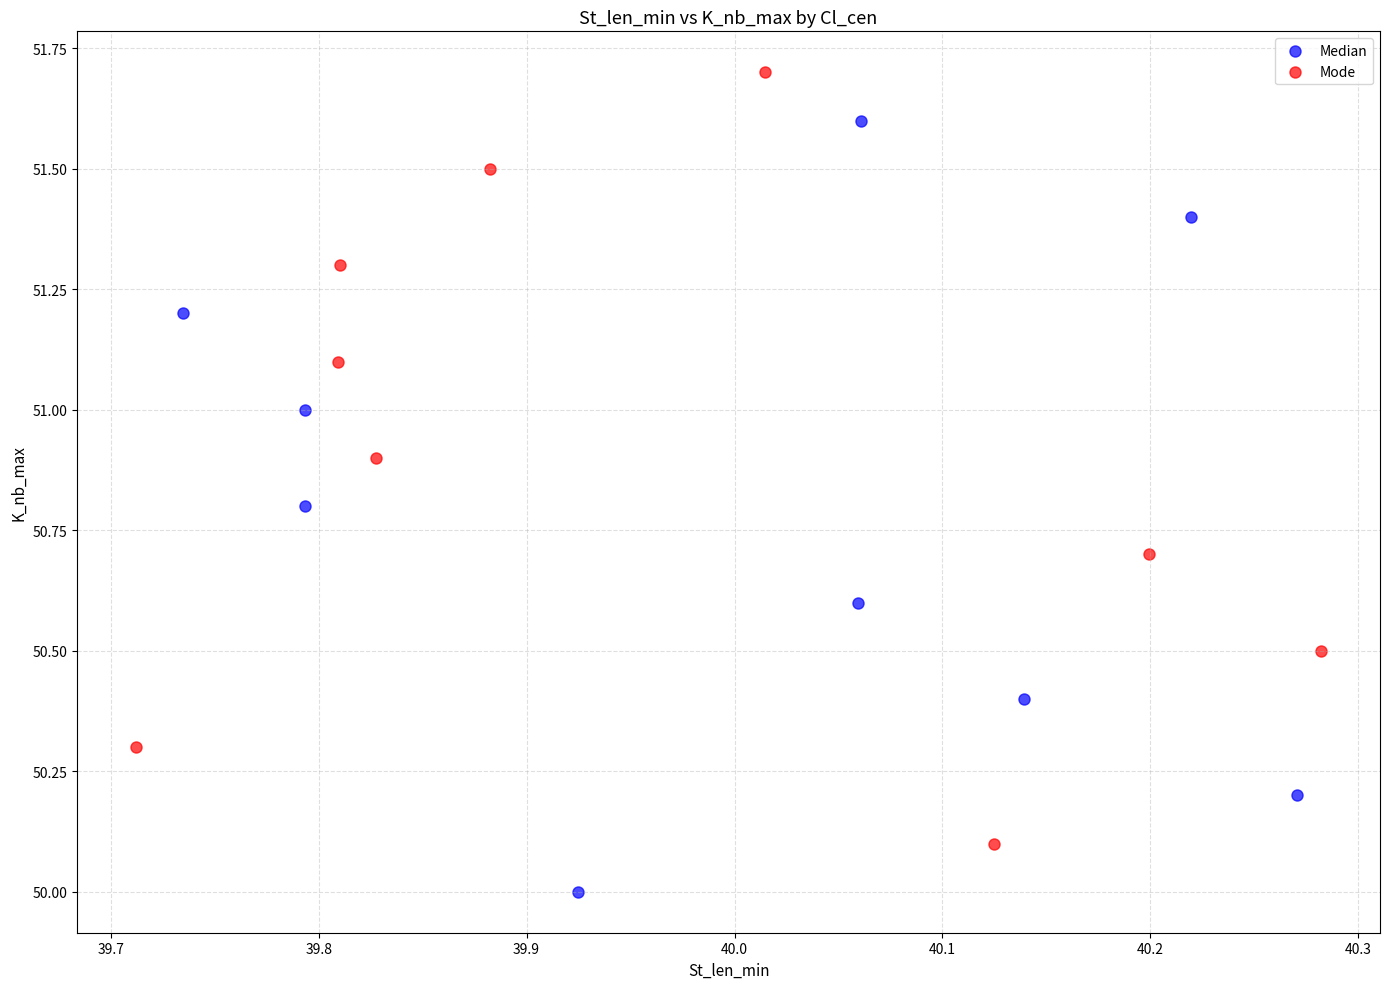

Which series contains the lowest Y value?

Median